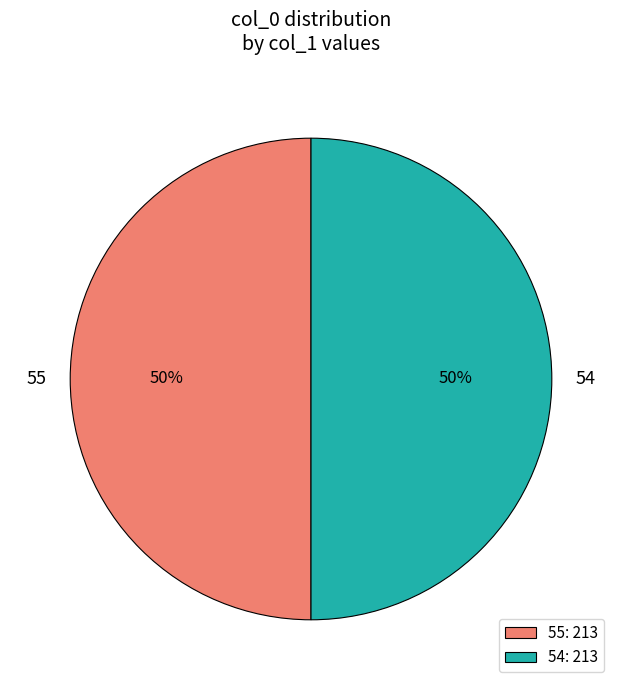

To the nearest percent, what percentage of the pie is 55?

50%